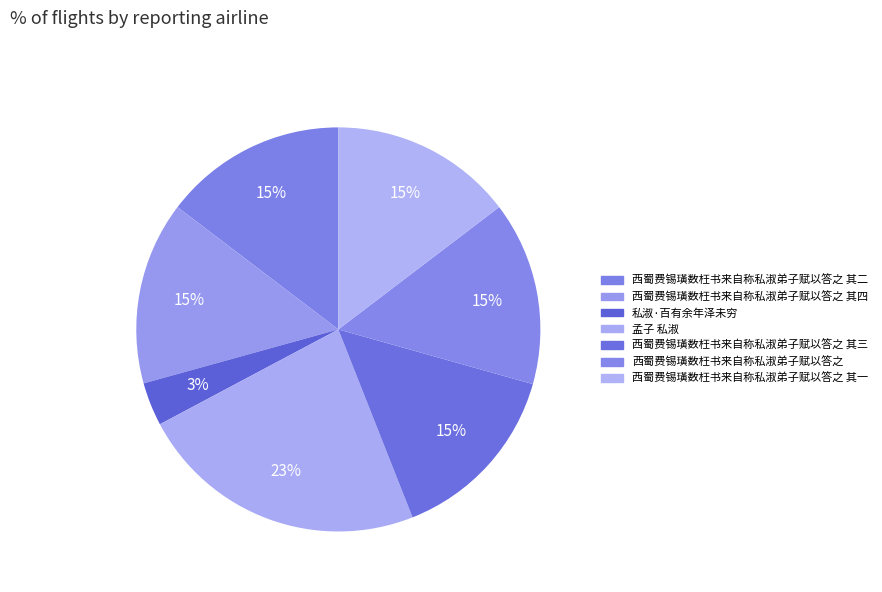

Which slice is the largest?

孟子 私淑